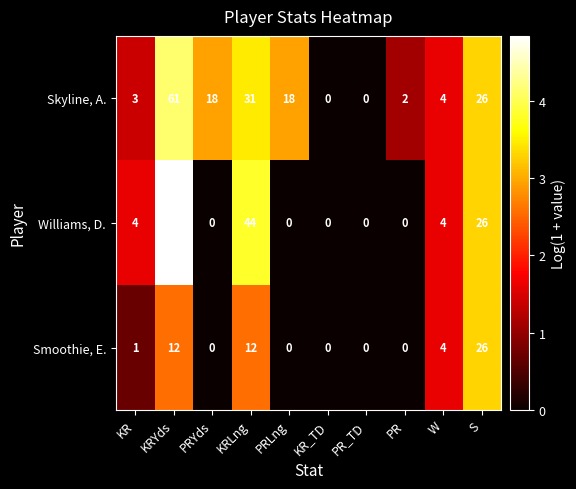

What is the average value of the Williams, D. series?

20